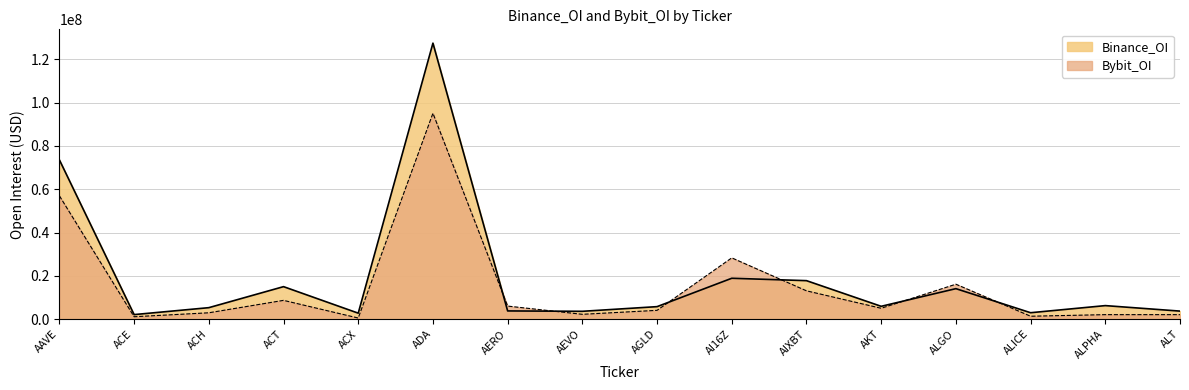

Reading left to right, transcribe all the data shown in this chart.

Binance_OI: AAVE=73524605	ACE=2110196	ACH=5311674	ACT=15012617	ACX=2771712	ADA=127423008	AERO=3804101	AEVO=3629897	AGLD=5782368	AI16Z=18882763	AIXBT=17779763	AKT=5934018	ALGO=14087537	ALICE=2976850	ALPHA=6258603	ALT=3721351
Bybit_OI: AAVE=56933078	ACE=1121579	ACH=2945405	ACT=8680676	ACX=526896	ADA=95054996	AERO=6038541	AEVO=2241605	AGLD=4072309	AI16Z=28298788	AIXBT=13083579	AKT=5029533	ALGO=16139817	ALICE=1354999	ALPHA=2088917	ALT=2090224